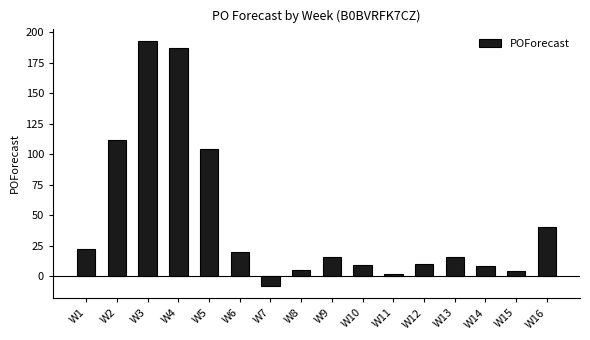

What is the change in value from W6 to W10?

-11